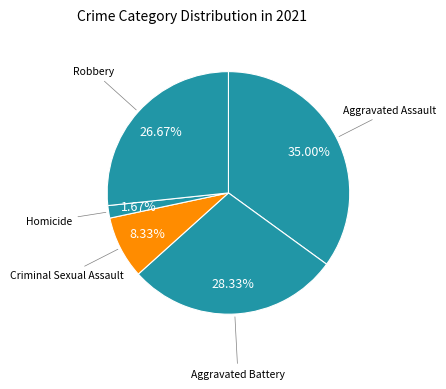

Count the number of slices in the pie.

5